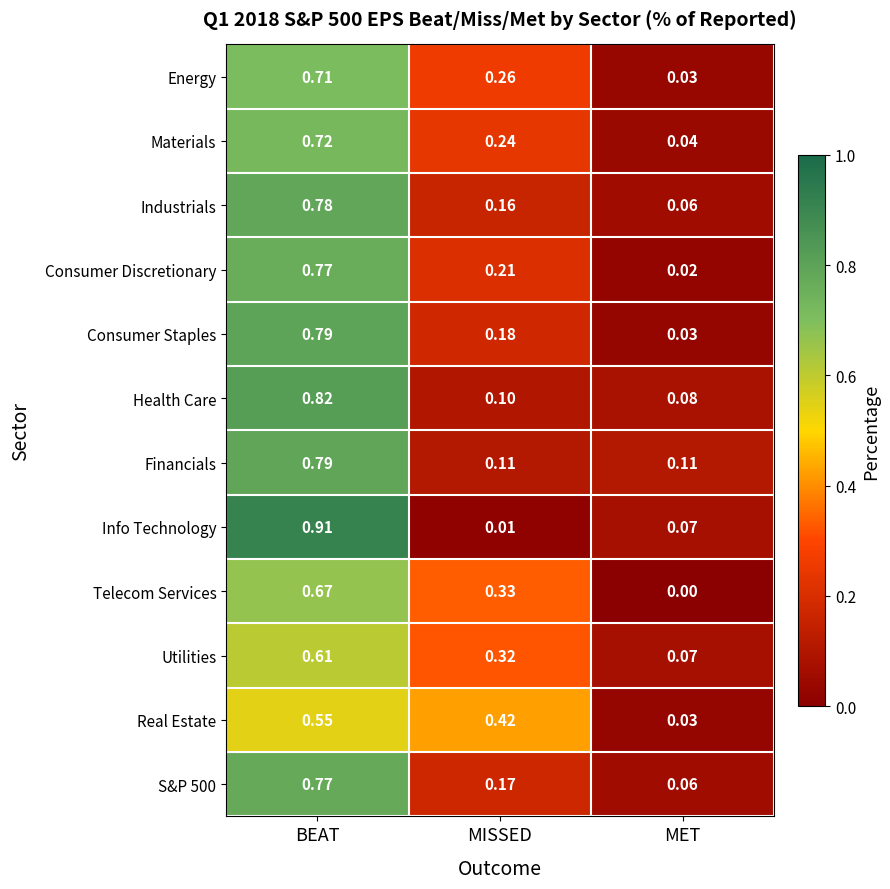

Is the value of Industrials at MET greater than the value of Consumer Staples at BEAT?

No